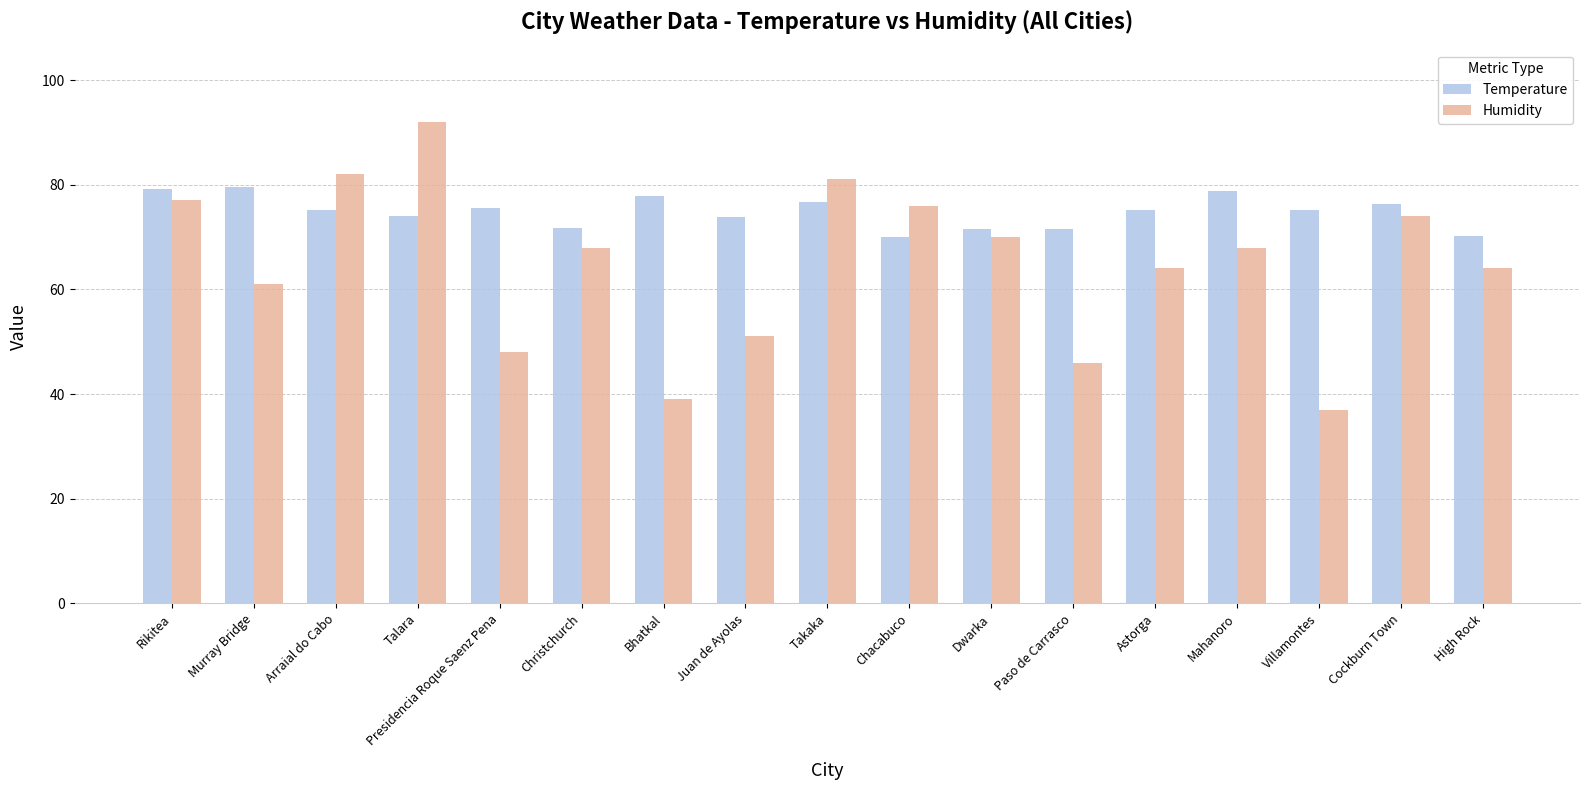

The Temperature series shows 23.5 at Murray Bridge. True or false?

False